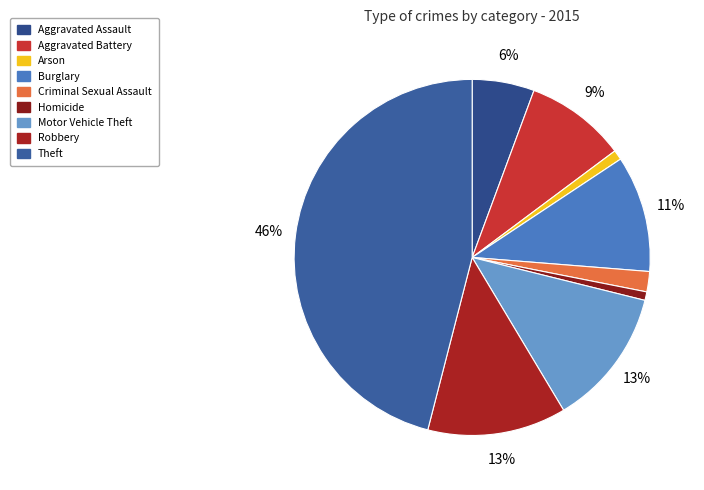

How many slices are in this pie chart?

9